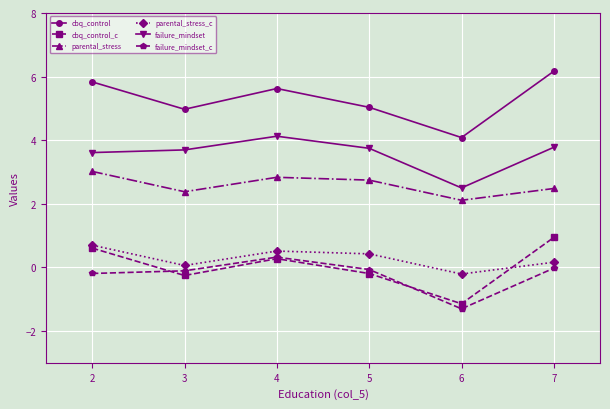

Which category has the highest value in the cbq_control series?

7